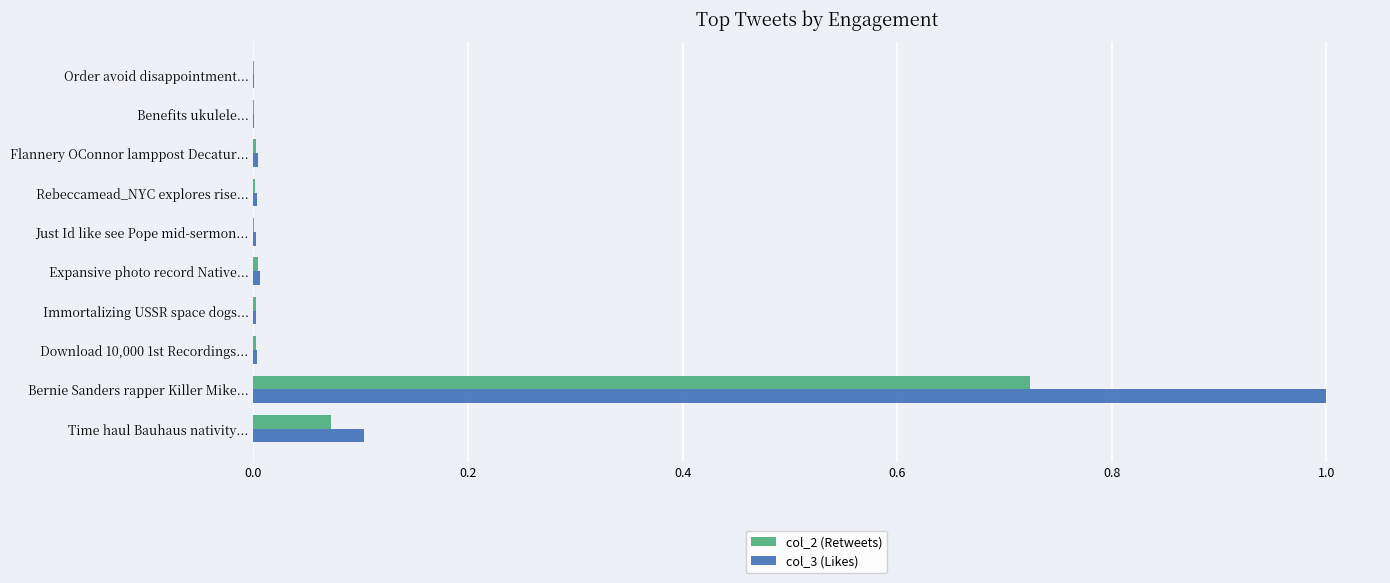

What is the maximum value shown in the chart?

1.0